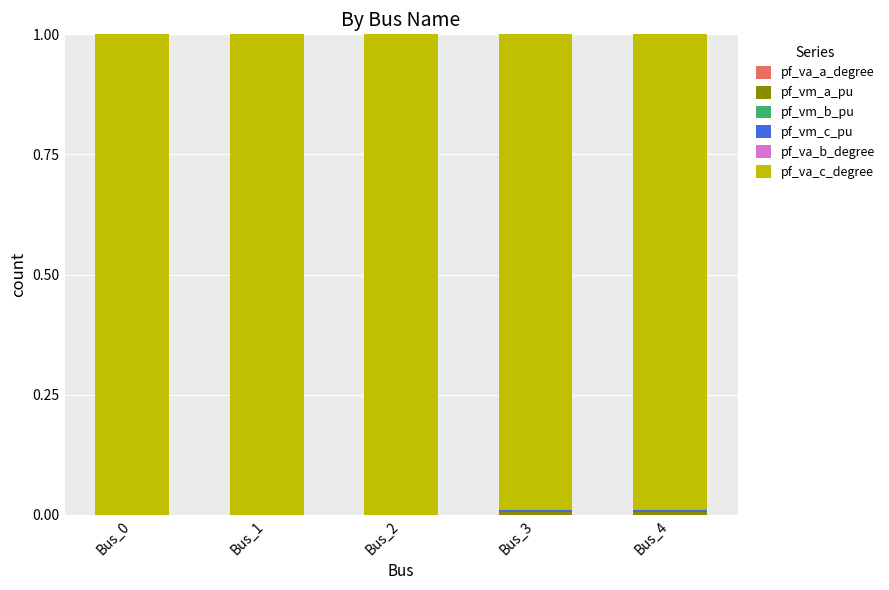

At how many categories does at least one series exceed -1?

5